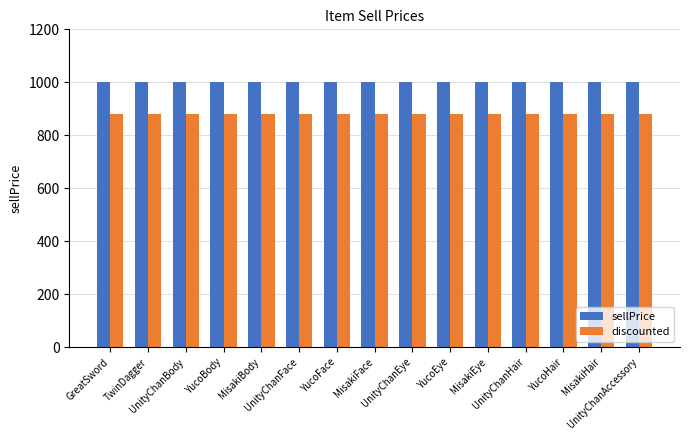

Is it true that sellPrice equals 438 at MisakiFace?

False